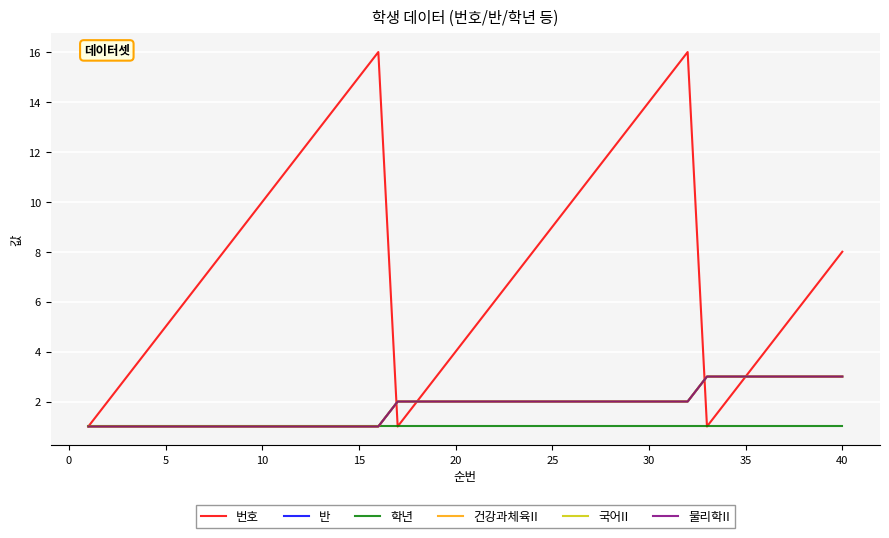

Is this an area chart (filled region under the line)?

No